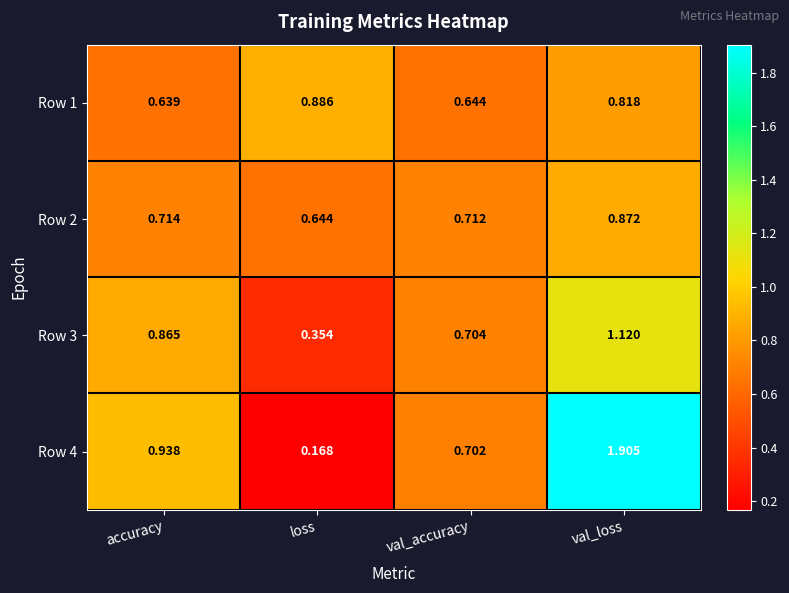

At which category does the chart reach its peak across all series?

val_loss